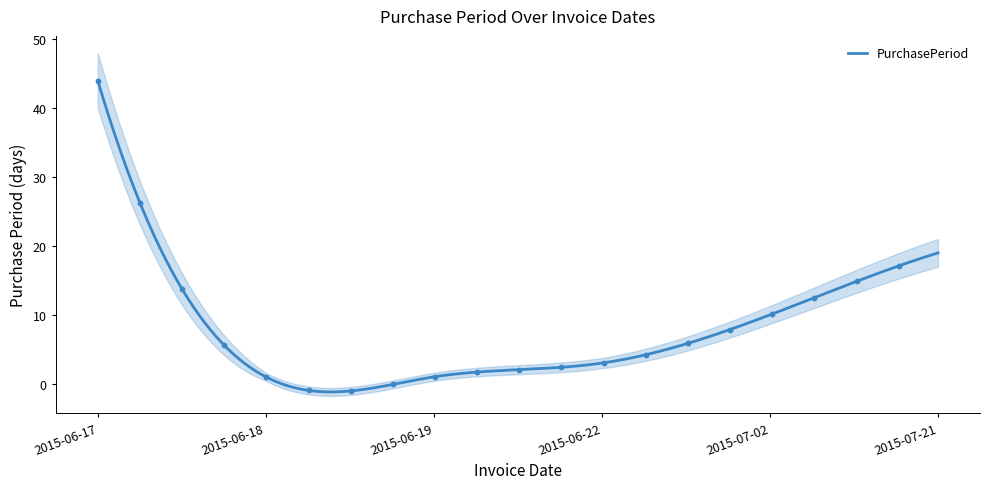

What is the change in value from 2015-06-17 to 2015-06-22?

-41